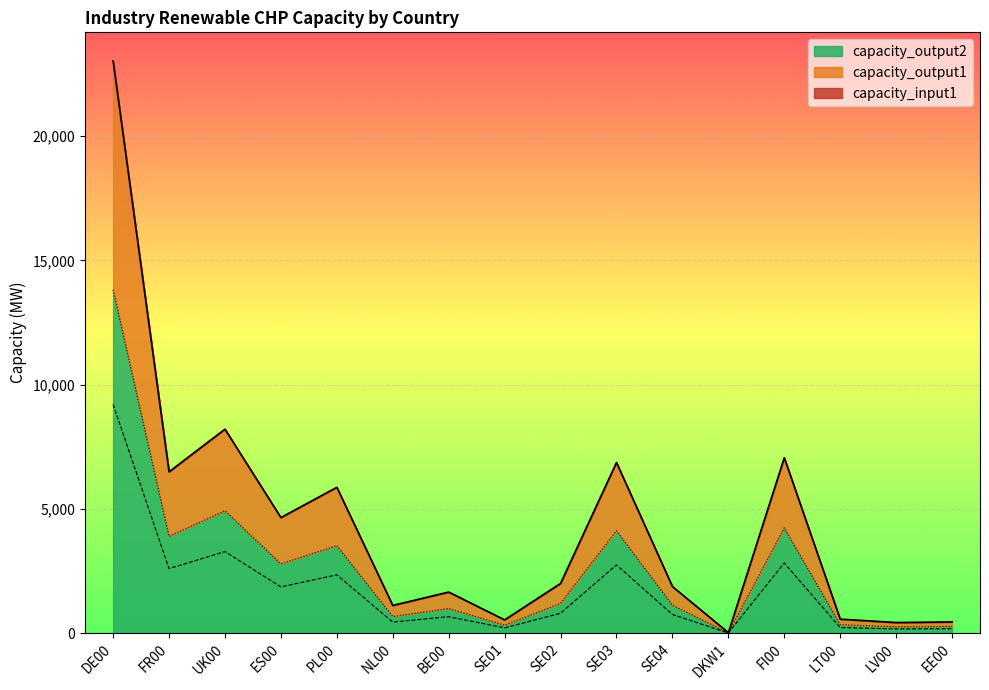

Where does the capacity_output1 series first go above 800?

DE00